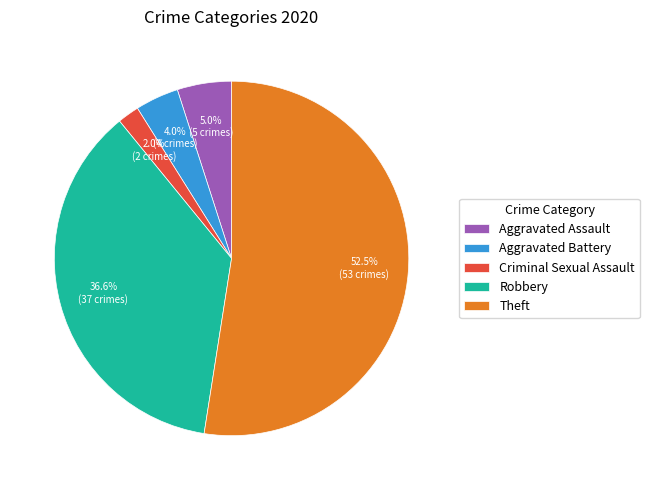

To the nearest percent, what percentage of the pie is Aggravated Battery?

4%